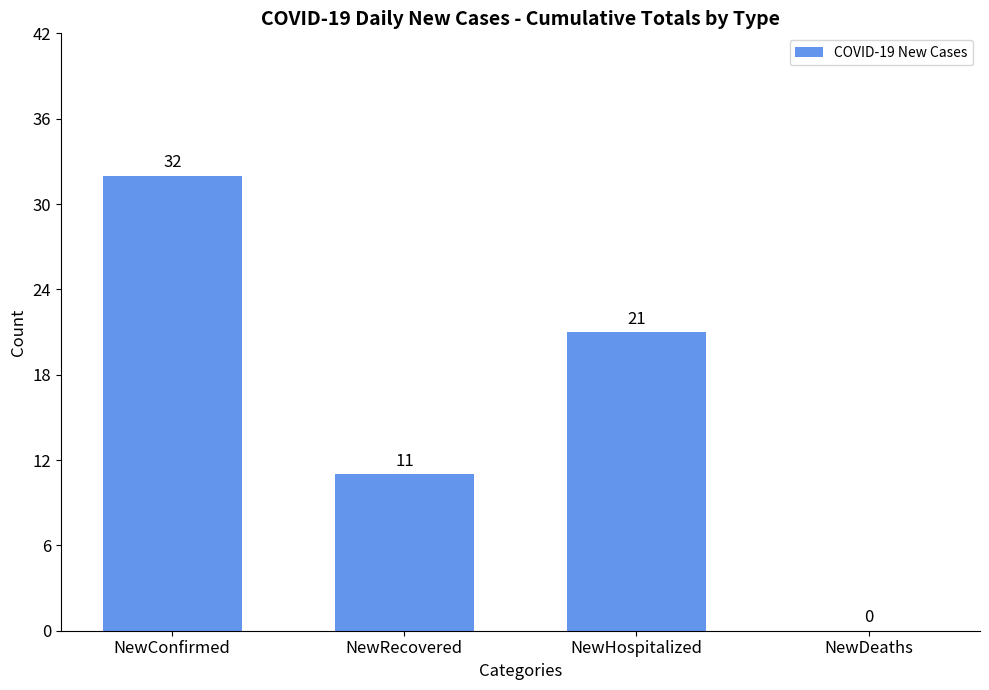

Is it true that the value at NewDeaths is 0?

True